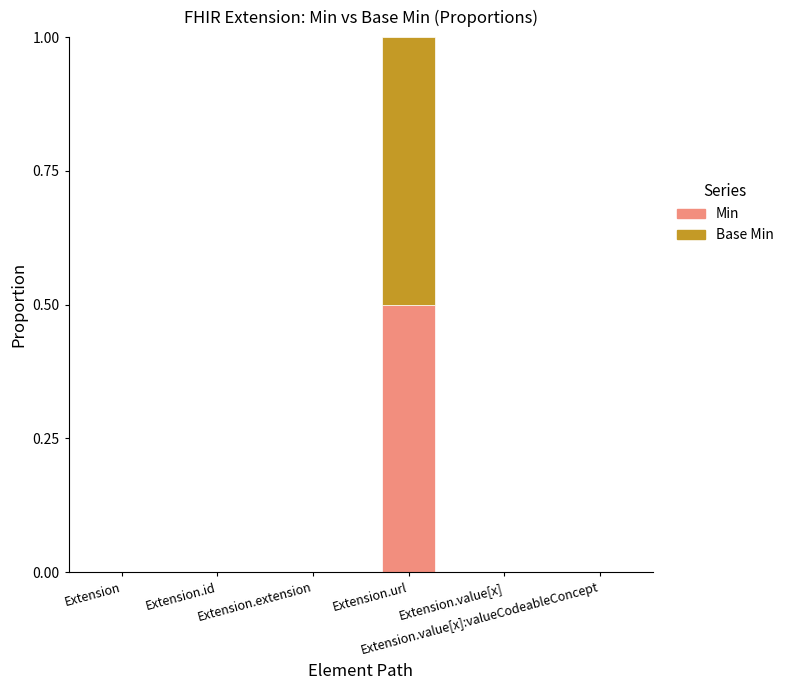

What is the sum of all Min values?

0.5